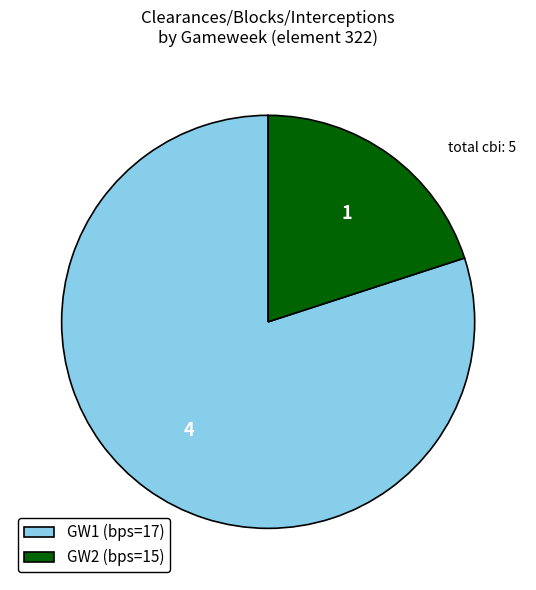

The GW1 (bps=17) slice represents 80% of the pie. True or false?

True